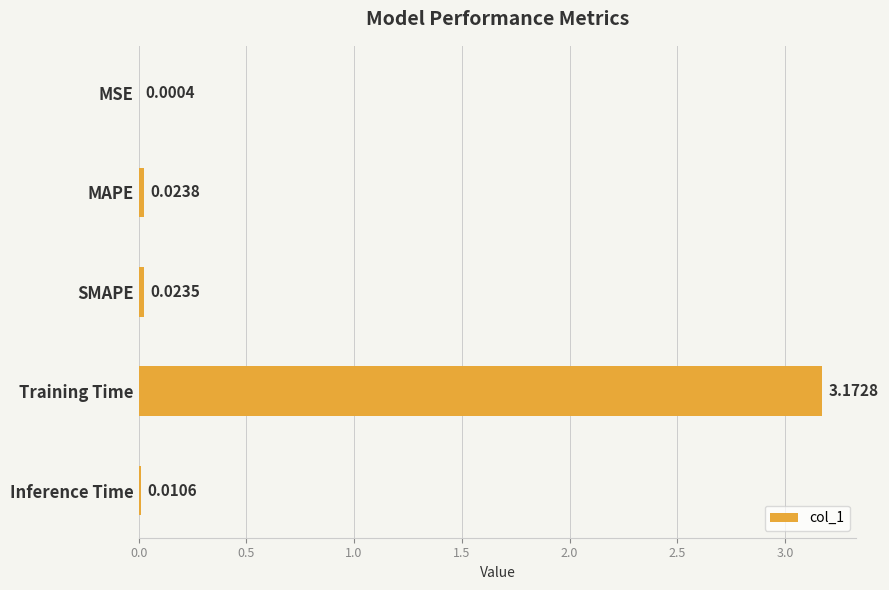

Count the number of data series in this chart.

1